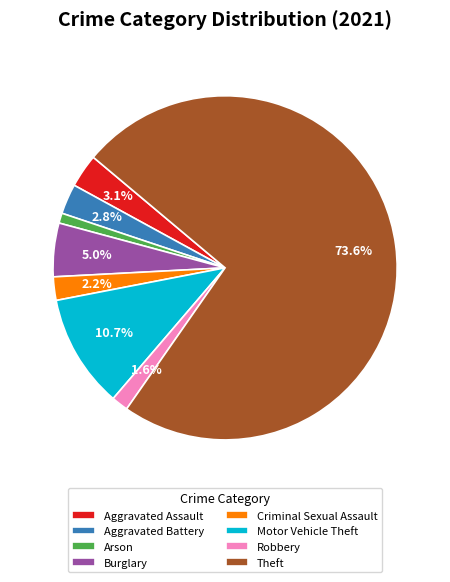

What percentage is the Motor Vehicle Theft slice, to the nearest percent?

11%